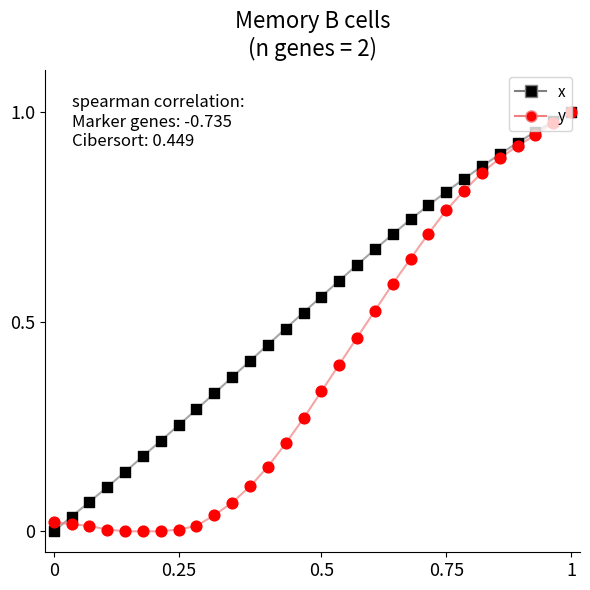

Rank the series by their average value, from highest to lowest.

x, y